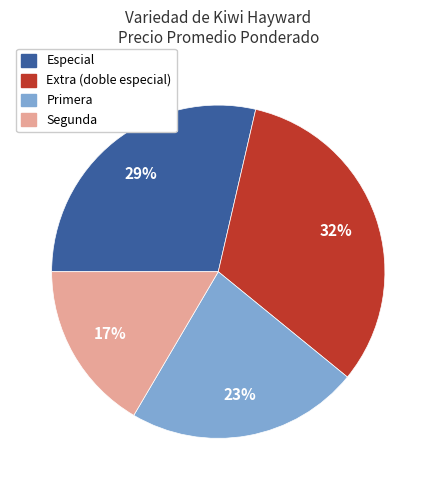

Is there a majority slice in this chart?

No